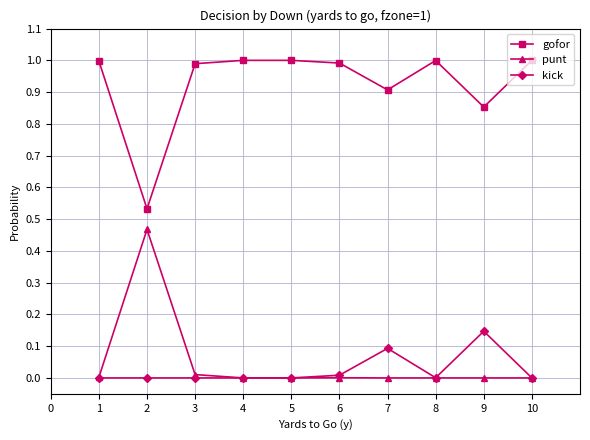

Which series has the largest total across all categories?

gofor